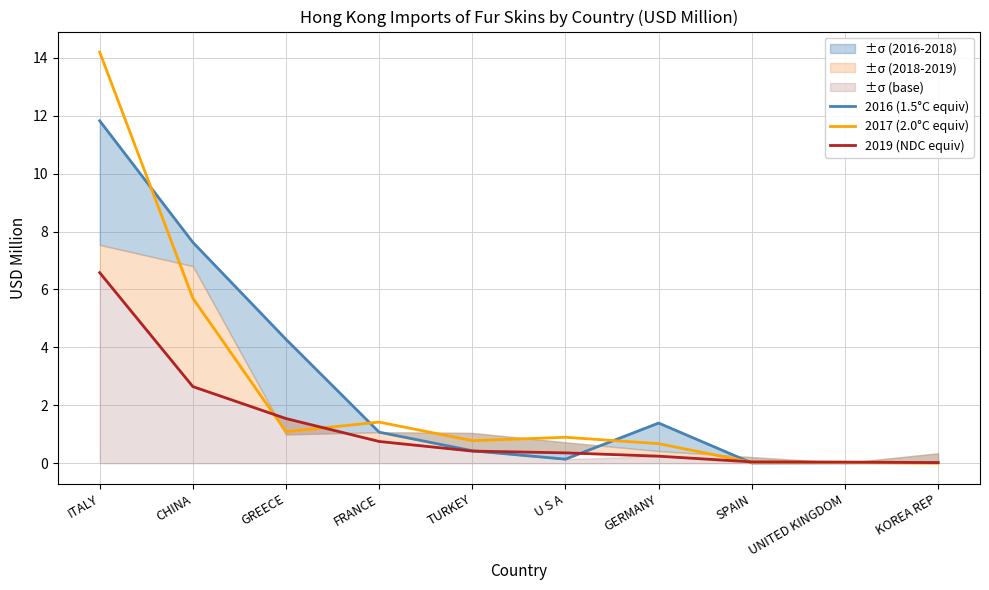

Reading left to right, what are all the values shown in this chart?

2016 (1.5°C equiv): 11.8	7.6	4.3	1.1	0.4	0.1	1.4	0.0	0.0	0.0
2017 (2.0°C equiv): 14.2	5.7	1.1	1.4	0.8	0.9	0.7	0.0	0.0	0.0
2019 (NDC equiv): 6.6	2.6	1.5	0.8	0.4	0.4	0.2	0.0	0.0	0.0